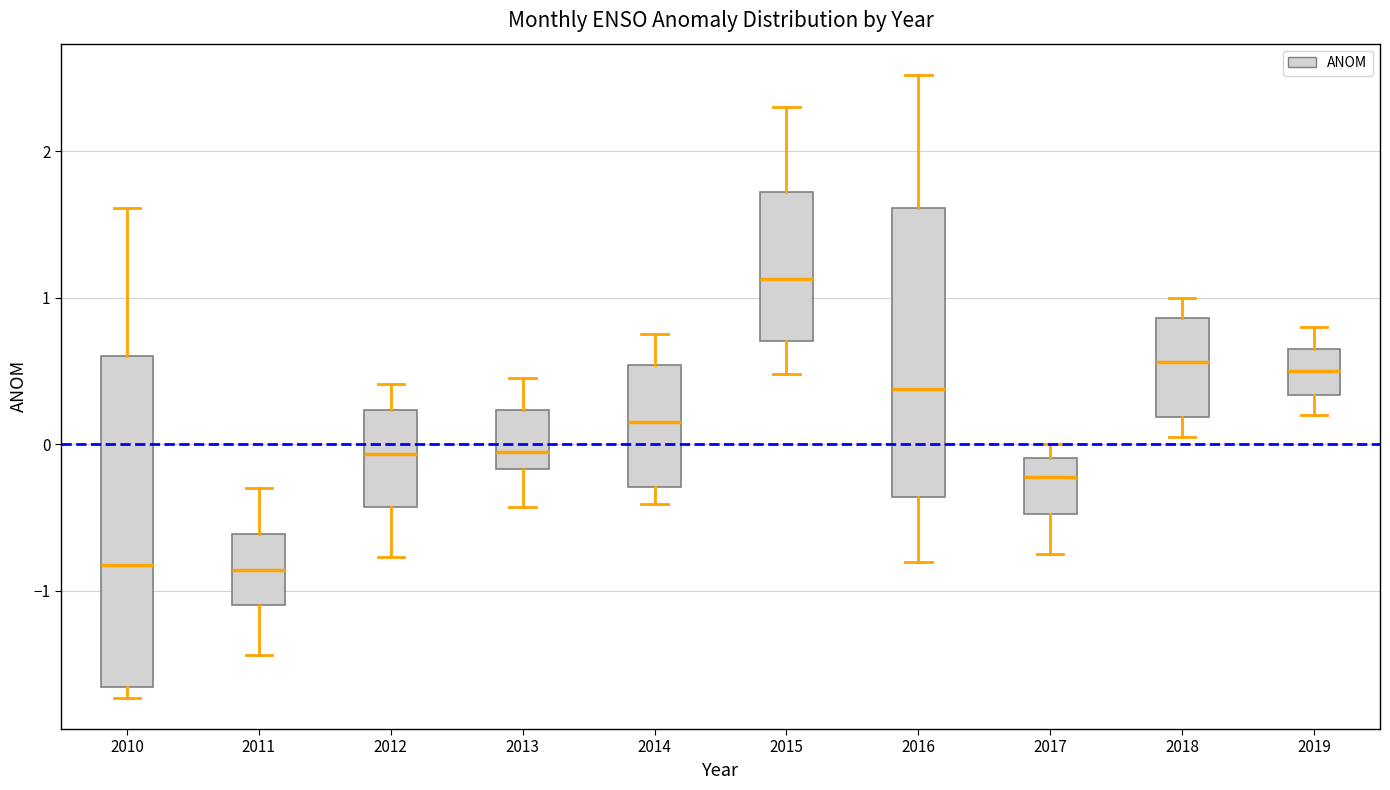

Reading left to right, transcribe this box plot: for each box, give where its median line is, the range the box spans, and where its two whiskers end, as read against the y-axis. The values are not printed on the chart, so give them approximately, as read against the axis.

2010: median -0.8, box -1.7 to 0.6, whiskers -1.7 (just below the box's lower edge) to 1.6
2011: median -0.9, box -1.1 to -0.6, whiskers -1.4 to -0.3
2012: median -0.1, box -0.4 to 0.2, whiskers -0.8 to 0.4
2013: median -0.1, box -0.2 to 0.2, whiskers -0.4 to 0.5
2014: median 0.2, box -0.3 to 0.5, whiskers -0.4 to 0.8
2015: median 1.1, box 0.7 to 1.7, whiskers 0.5 to 2.3
2016: median 0.4, box -0.4 to 1.6, whiskers -0.8 to 2.5
2017: median -0.2, box -0.5 to -0.1, whiskers -0.7 to 0.0
2018: median 0.6, box 0.2 to 0.9, whiskers 0.1 to 1.0
2019: median 0.5, box 0.3 to 0.7, whiskers 0.2 to 0.8